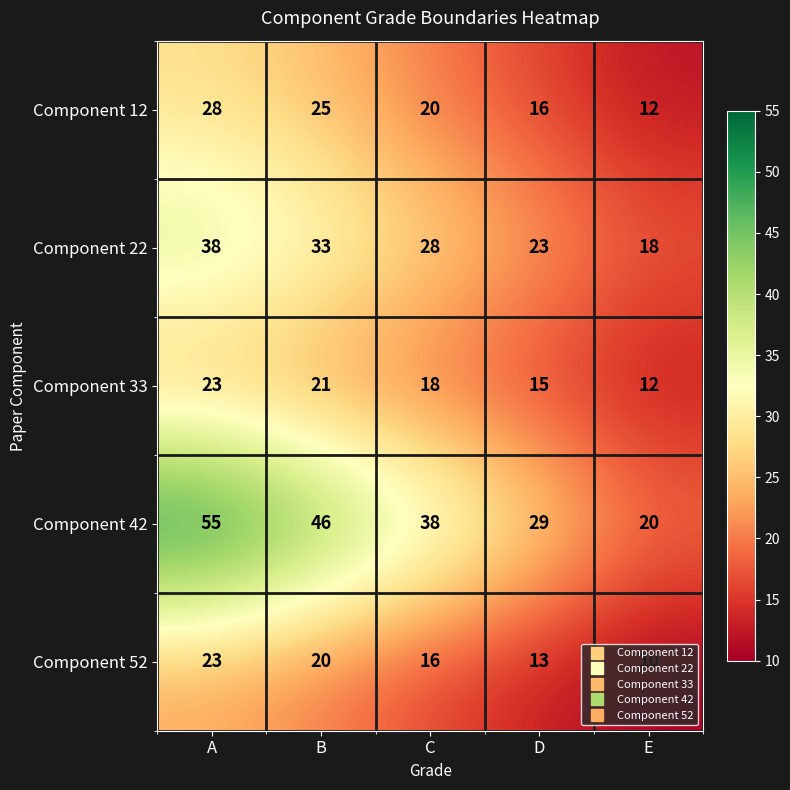

At C, list the series in order from smallest to largest.

Component 52, Component 33, Component 12, Component 22, Component 42